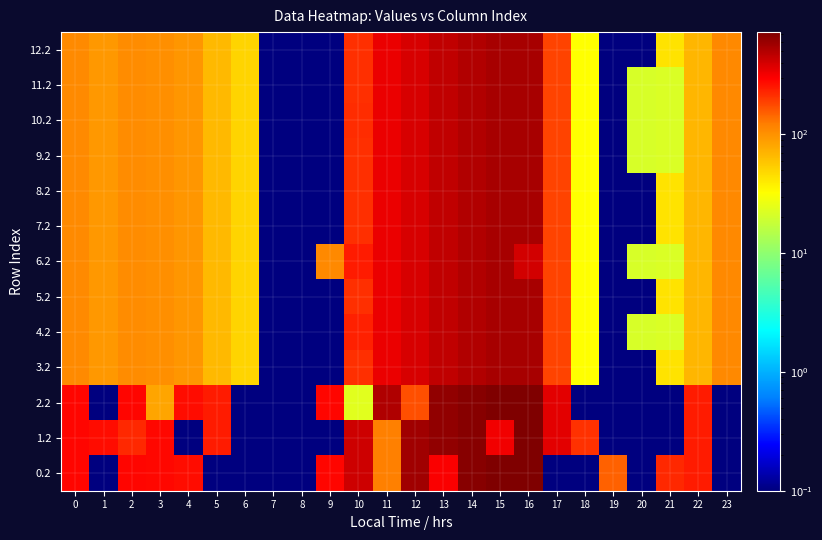

Reading left to right, list all the values displayed in this chart.

0.2: 0=287.1	1=0.0	2=285.5	3=281.0	4=274.4	5=0.0	6=0.0	7=0.0	8=0.0	9=288.5	10=423.5	11=120.6	12=571.2	13=306.5	14=687.4	15=725.8	16=726.6	17=0.0	18=0.0	19=151.0	20=0.0	21=226.4	22=247.4	23=0.0
1.2: 0=287.1	1=272.7	2=226.9	3=281.0	4=0.0	5=245.0	6=0.0	7=0.0	8=0.0	9=0.0	10=423.5	11=120.6	12=571.2	13=640.4	14=687.4	15=325.8	16=726.6	17=362.4	18=210.0	19=0.0	20=0.0	21=0.0	22=247.4	23=0.0
2.2: 0=287.1	1=0.0	2=285.5	3=81.9	4=274.4	5=245.0	6=0.0	7=0.0	8=0.0	9=288.5	10=23.5	11=520.6	12=171.2	13=640.4	14=687.4	15=725.8	16=726.6	17=362.4	18=0.0	19=0.0	20=0.0	21=0.0	22=247.4	23=0.0
3.2: 0=109.1	1=94.7	2=107.5	3=103.0	4=96.4	5=67.0	6=50.8	7=0.0	8=0.0	9=0.0	10=214.8	11=342.6	12=393.2	13=462.4	14=509.4	15=547.8	16=548.6	17=184.4	18=32.0	19=0.0	20=0.0	21=43.0	22=69.4	23=109.5
4.2: 0=109.1	1=94.7	2=107.5	3=103.0	4=96.4	5=67.0	6=50.8	7=0.0	8=0.0	9=0.0	10=238.9	11=342.6	12=393.2	13=462.4	14=509.4	15=547.8	16=548.6	17=184.4	18=32.0	19=0.0	20=21.2	21=21.9	22=69.4	23=109.5
5.2: 0=109.1	1=94.7	2=107.5	3=103.0	4=96.4	5=67.0	6=50.8	7=0.0	8=0.0	9=0.0	10=214.8	11=342.6	12=393.2	13=462.4	14=509.4	15=547.8	16=548.6	17=184.4	18=32.0	19=0.0	20=0.0	21=43.0	22=69.4	23=109.5
6.2: 0=109.1	1=94.7	2=107.5	3=103.0	4=96.4	5=67.0	6=50.8	7=0.0	8=0.0	9=110.5	10=245.5	11=342.6	12=393.2	13=462.4	14=509.4	15=547.8	16=407.4	17=184.4	18=32.0	19=0.0	20=21.2	21=21.9	22=69.4	23=109.5
7.2: 0=109.1	1=94.7	2=107.5	3=103.0	4=96.4	5=67.0	6=50.8	7=0.0	8=0.0	9=0.0	10=214.8	11=342.6	12=393.2	13=462.4	14=509.4	15=547.8	16=548.6	17=184.4	18=32.0	19=0.0	20=0.0	21=43.0	22=69.4	23=109.5
8.2: 0=109.1	1=94.7	2=107.5	3=103.0	4=96.4	5=67.0	6=50.8	7=0.0	8=0.0	9=0.0	10=214.8	11=342.6	12=393.2	13=462.4	14=509.4	15=547.8	16=548.6	17=184.4	18=32.0	19=0.0	20=0.0	21=43.0	22=69.4	23=109.5
9.2: 0=109.1	1=94.7	2=107.5	3=103.0	4=96.4	5=67.0	6=50.8	7=0.0	8=0.0	9=0.0	10=214.8	11=342.6	12=393.2	13=462.4	14=509.4	15=547.8	16=548.6	17=184.4	18=32.0	19=0.0	20=21.2	21=21.9	22=69.4	23=109.5
10.2: 0=109.1	1=94.7	2=107.5	3=103.0	4=96.4	5=67.0	6=50.8	7=0.0	8=0.0	9=0.0	10=216.2	11=342.6	12=393.2	13=462.4	14=509.4	15=547.8	16=548.6	17=184.4	18=32.0	19=0.0	20=21.2	21=21.9	22=69.4	23=109.5
11.2: 0=109.1	1=94.7	2=107.5	3=103.0	4=96.4	5=67.0	6=50.8	7=0.0	8=0.0	9=0.0	10=214.8	11=342.6	12=393.2	13=462.4	14=509.4	15=547.8	16=548.6	17=184.4	18=32.0	19=0.0	20=21.2	21=21.9	22=69.4	23=109.5
12.2: 0=109.1	1=94.7	2=107.5	3=103.0	4=96.4	5=67.0	6=50.8	7=0.0	8=0.0	9=0.0	10=214.8	11=342.6	12=393.2	13=462.4	14=509.4	15=547.8	16=548.6	17=184.4	18=32.0	19=0.0	20=0.0	21=43.0	22=69.4	23=109.5